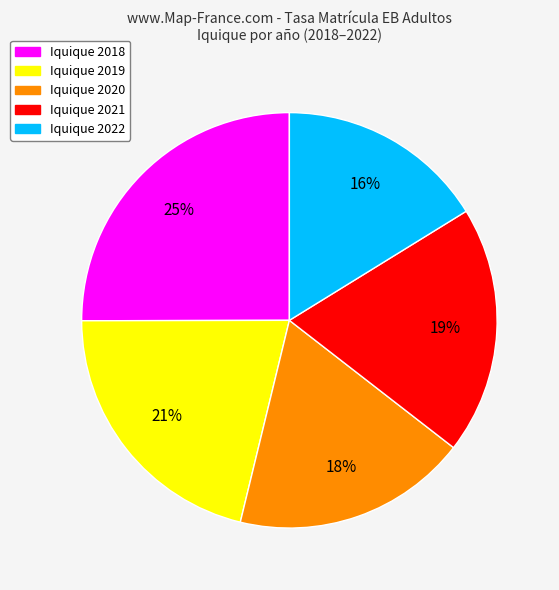

Is there a majority slice in this chart?

No